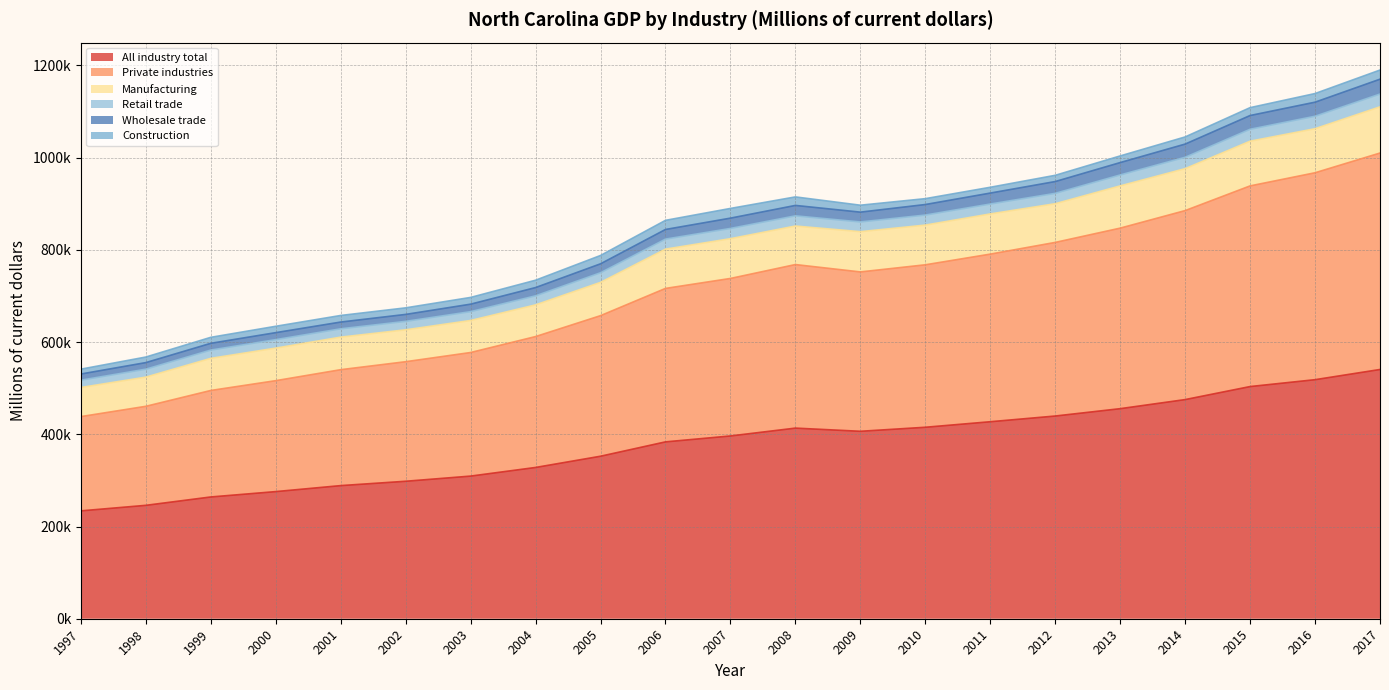

True or false: Private industries has a value of 816053.6 at 2012.

True